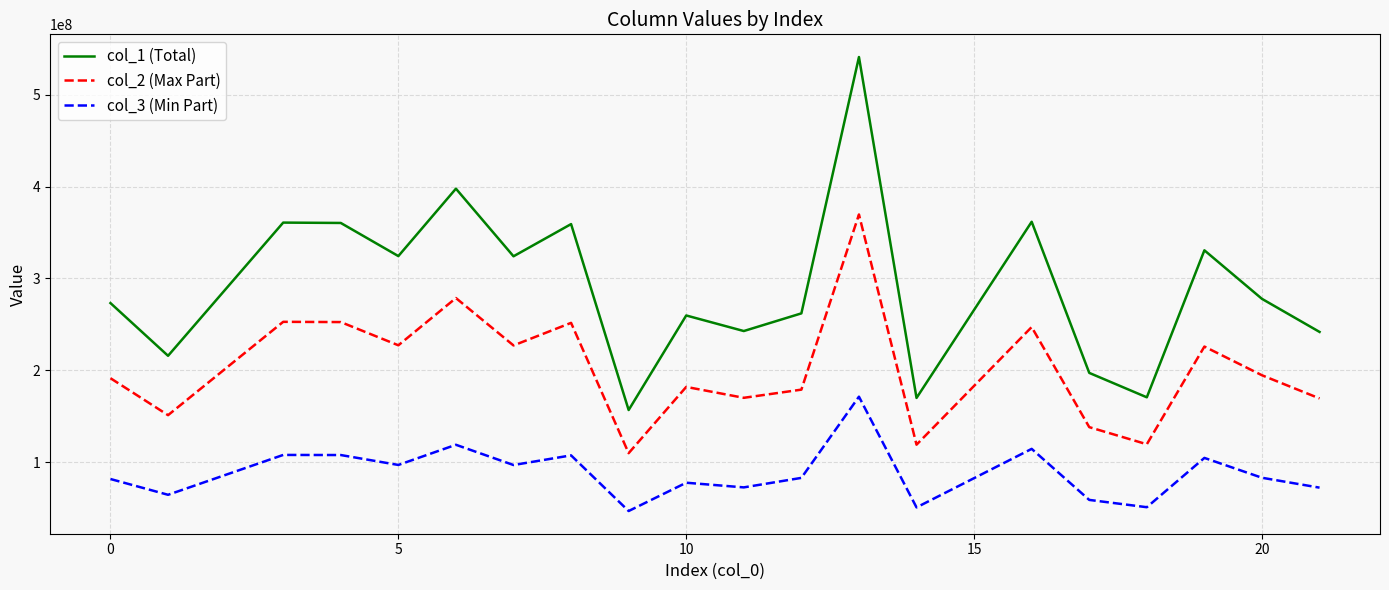

What is the difference between the maximum and minimum values in the col_2 (Max Part) series?

259730832.9